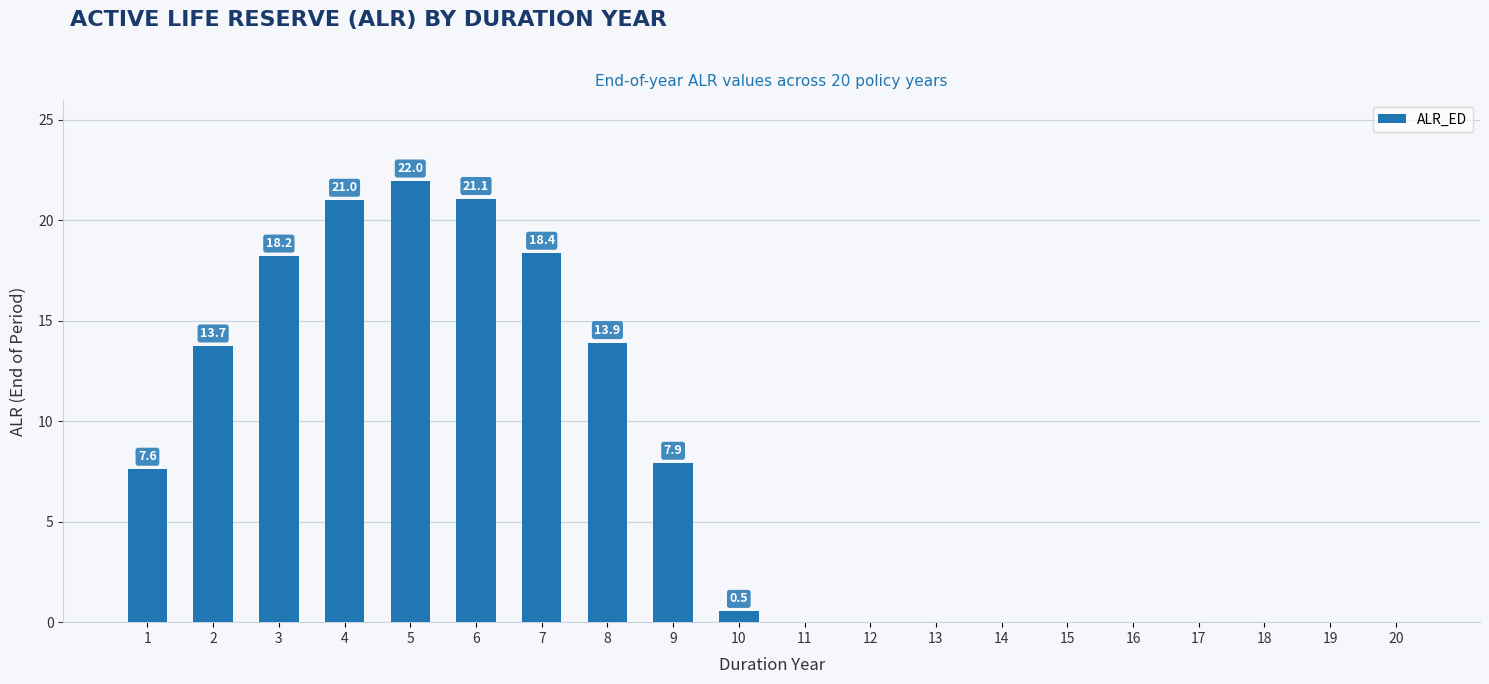

What is the change in value from 4 to 20?

-21.0